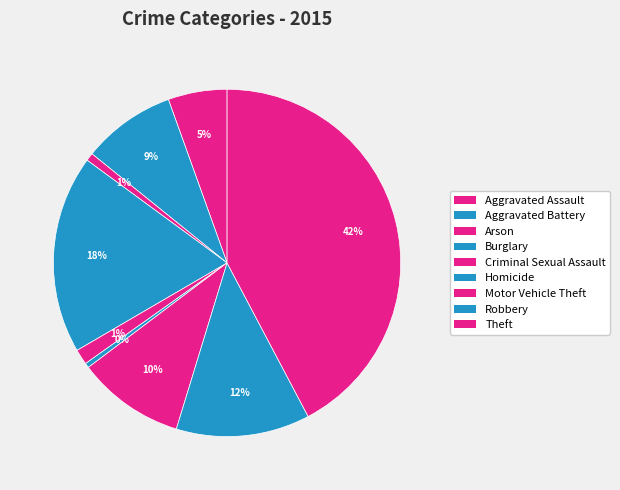

To the nearest percent, what is the average slice percentage?

11%